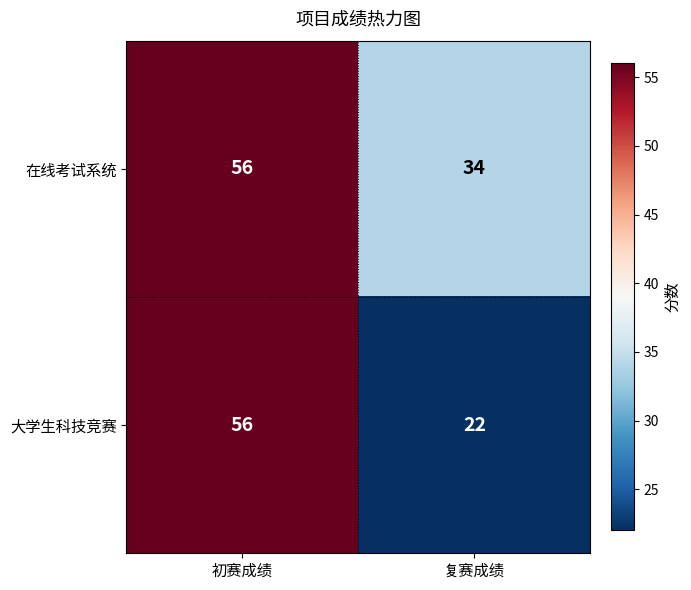

Reading left to right, what are all the values shown in this chart?

在线考试系统: 56	34
大学生科技竞赛: 56	22